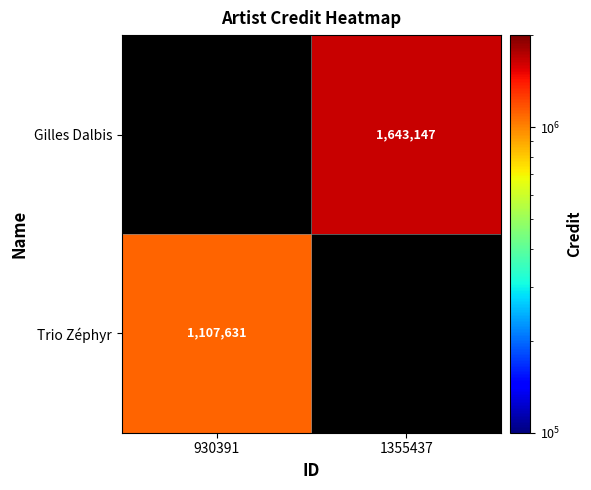

True or false: Trio Zéphyr has a value of 1527033 at 930391.

False